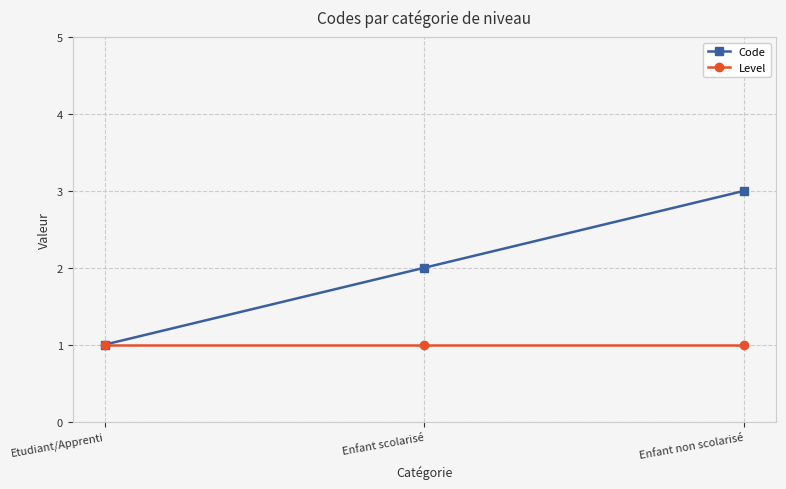

What is the label of the 3rd point from the left?

Enfant non scolarisé